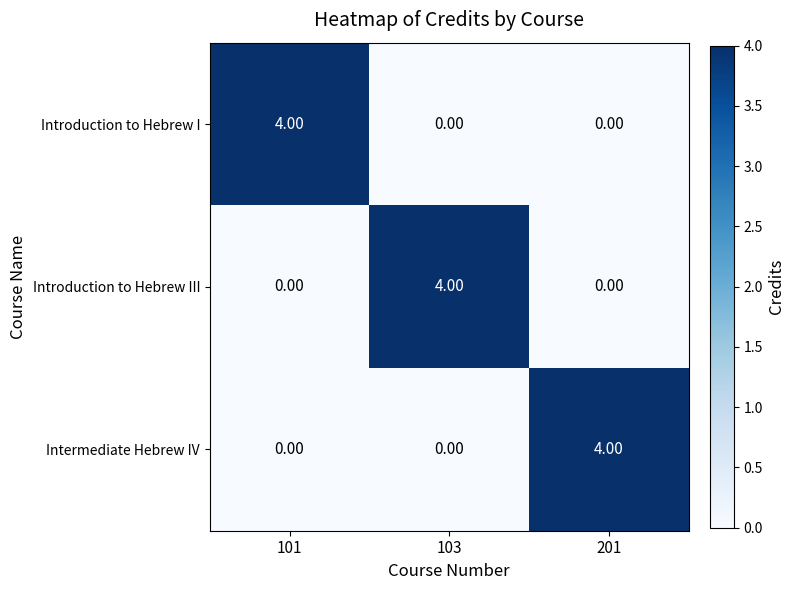

What is the spread (max minus min) of values at 103?

4